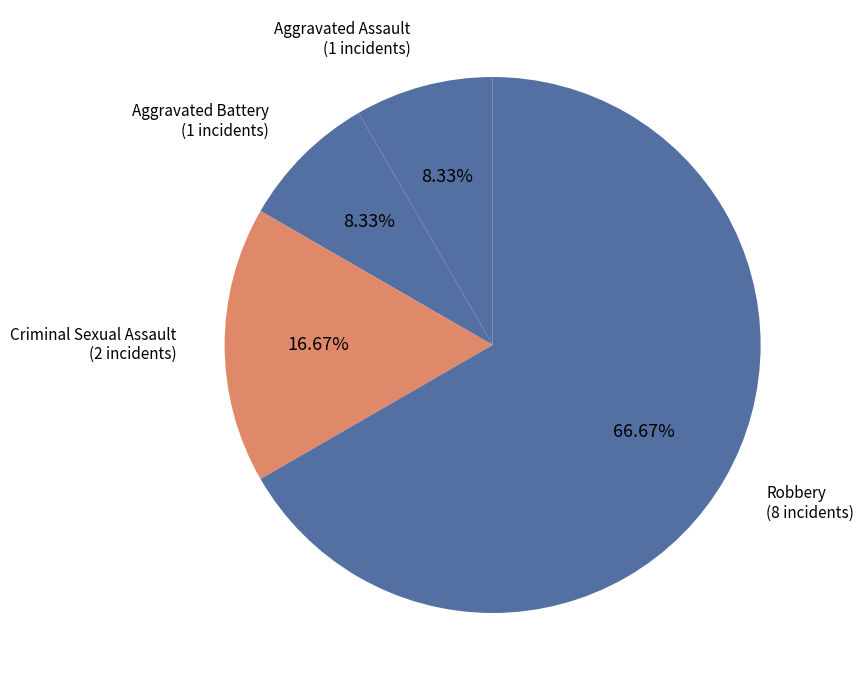

Count the number of slices in the pie.

4